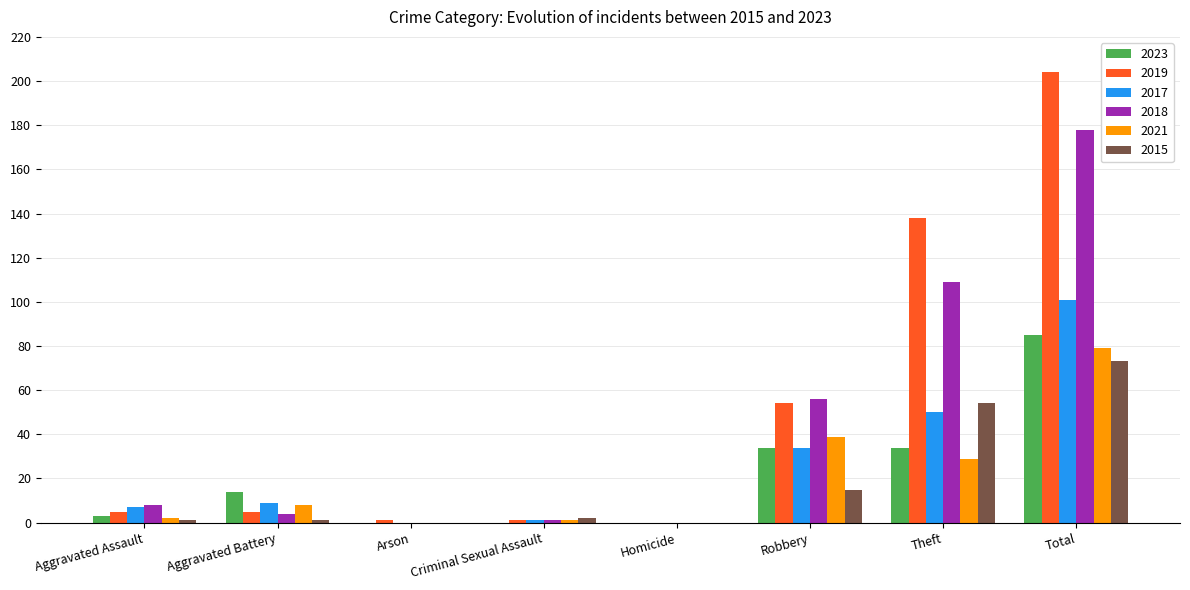

Which series has the widest spread of values?

2019